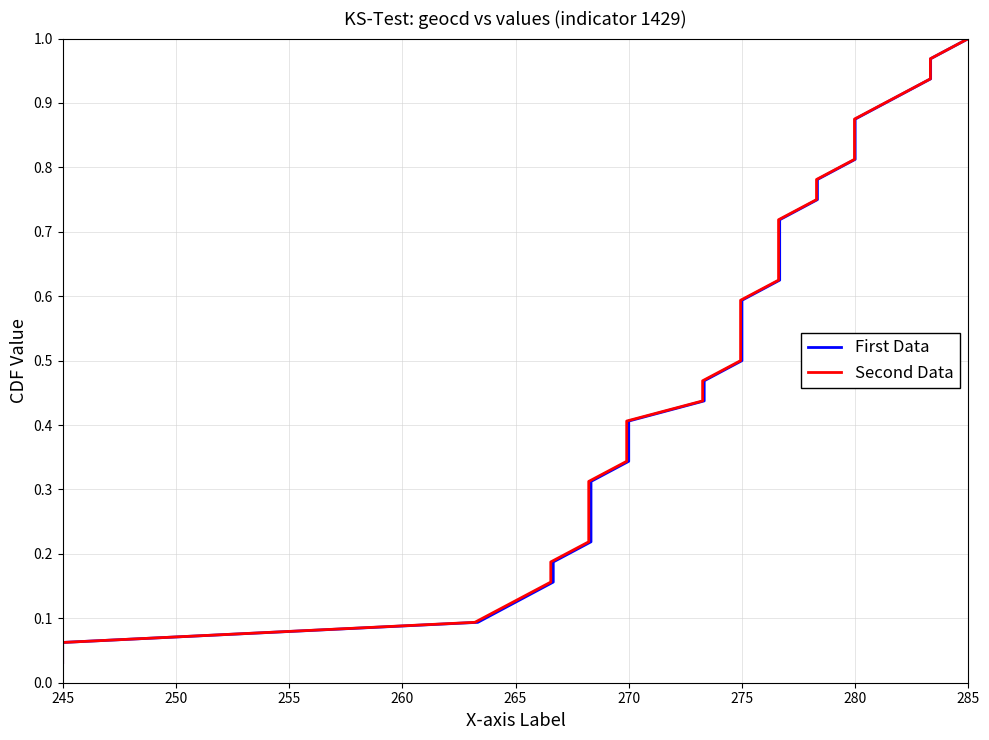

Which category has the lowest value in the Second Data series?

245